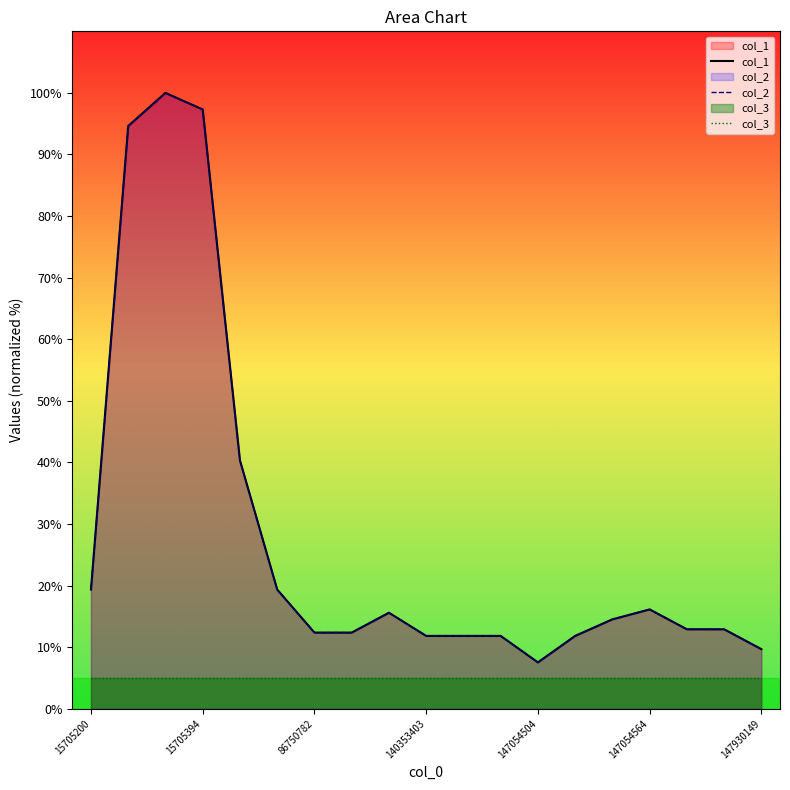

Which series has the largest range (max minus min)?

col_1